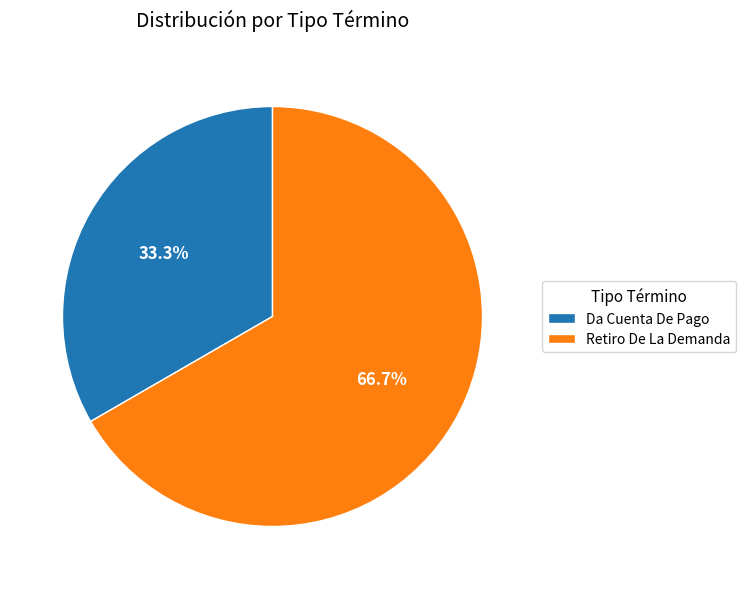

Between Da Cuenta De Pago and Retiro De La Demanda, which is larger?

Retiro De La Demanda